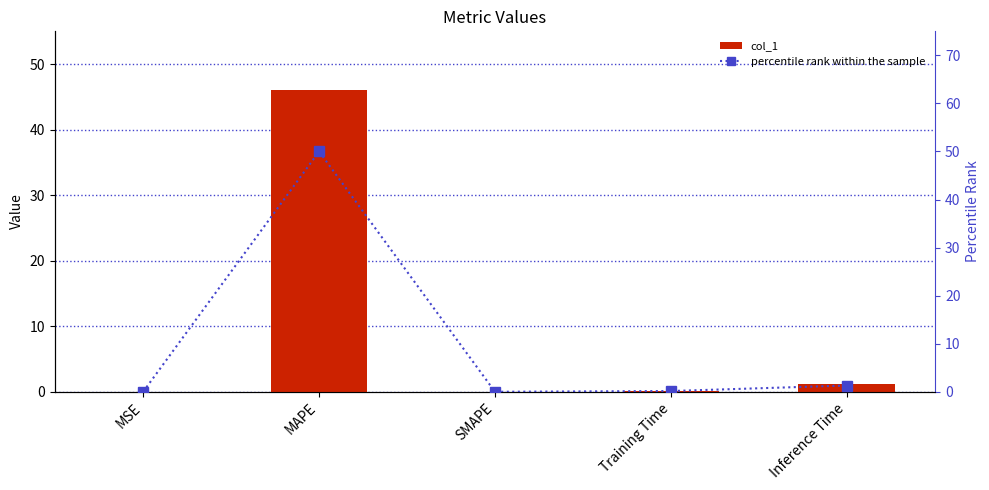

List the series in order of their peak value, highest first.

percentile rank within the sample, col_1